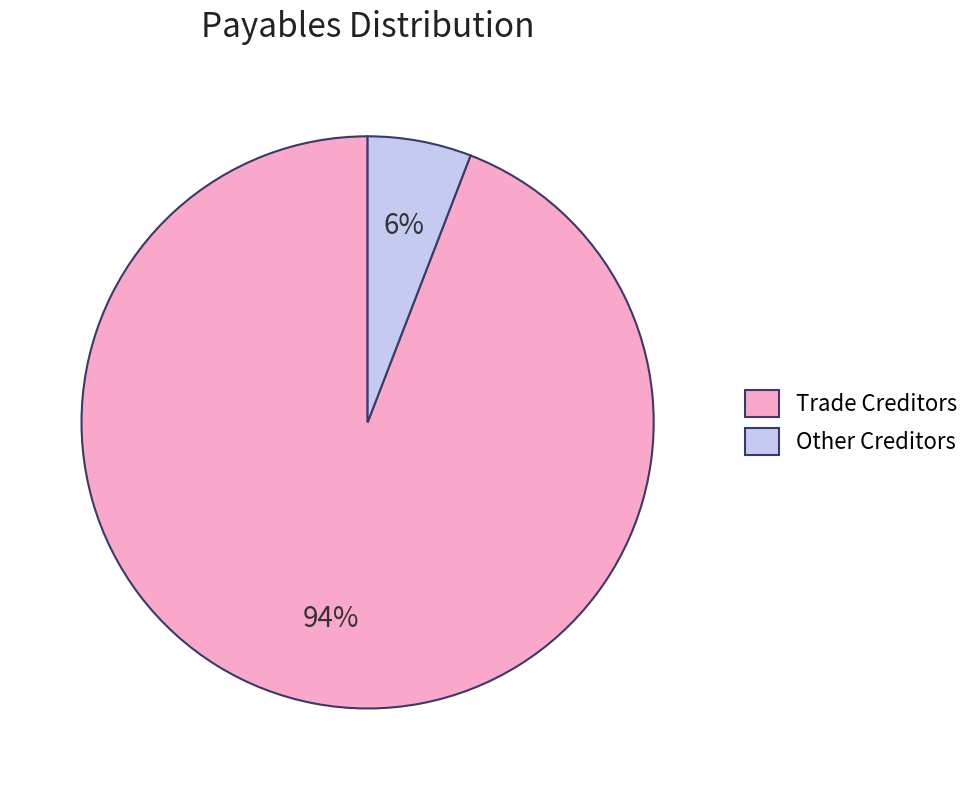

Is there a majority slice in this chart?

Yes